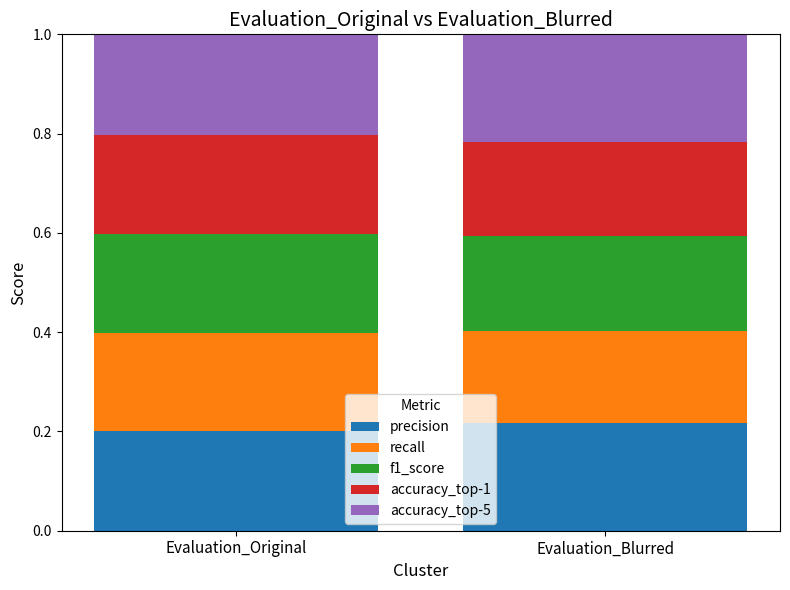

The value of precision at Evaluation_Blurred is 0.2. True or false?

True